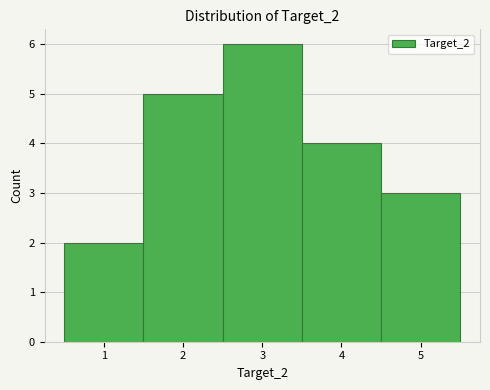

Over which range of the x-axis is the bar tallest?

2.5 to 3.5